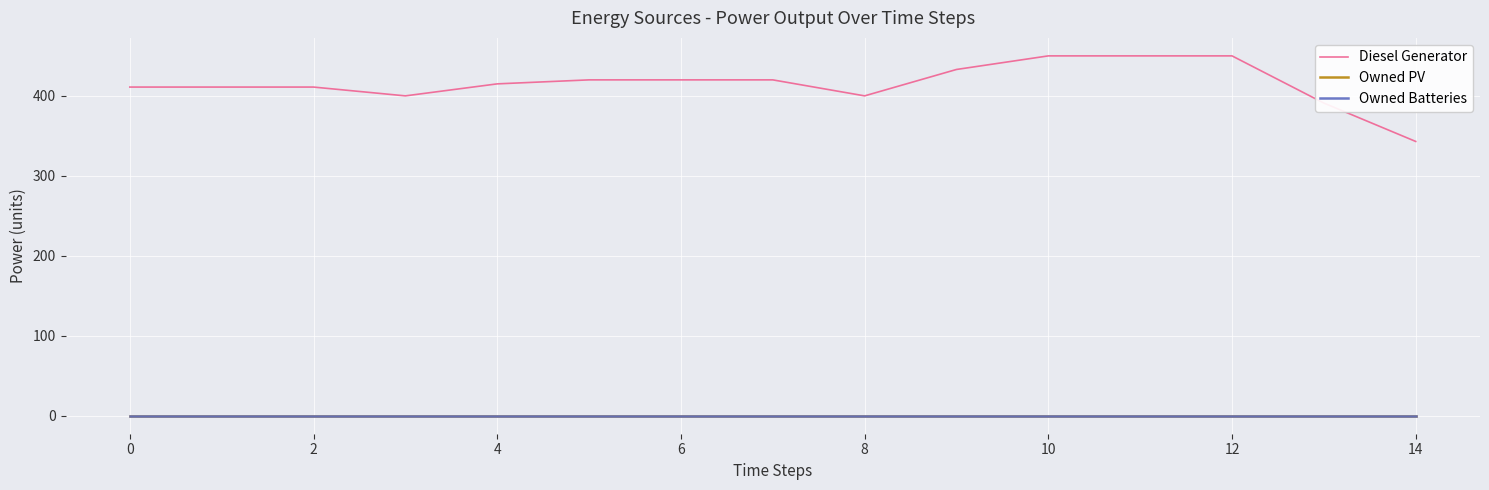

Does the chart have visible grid lines?

Yes